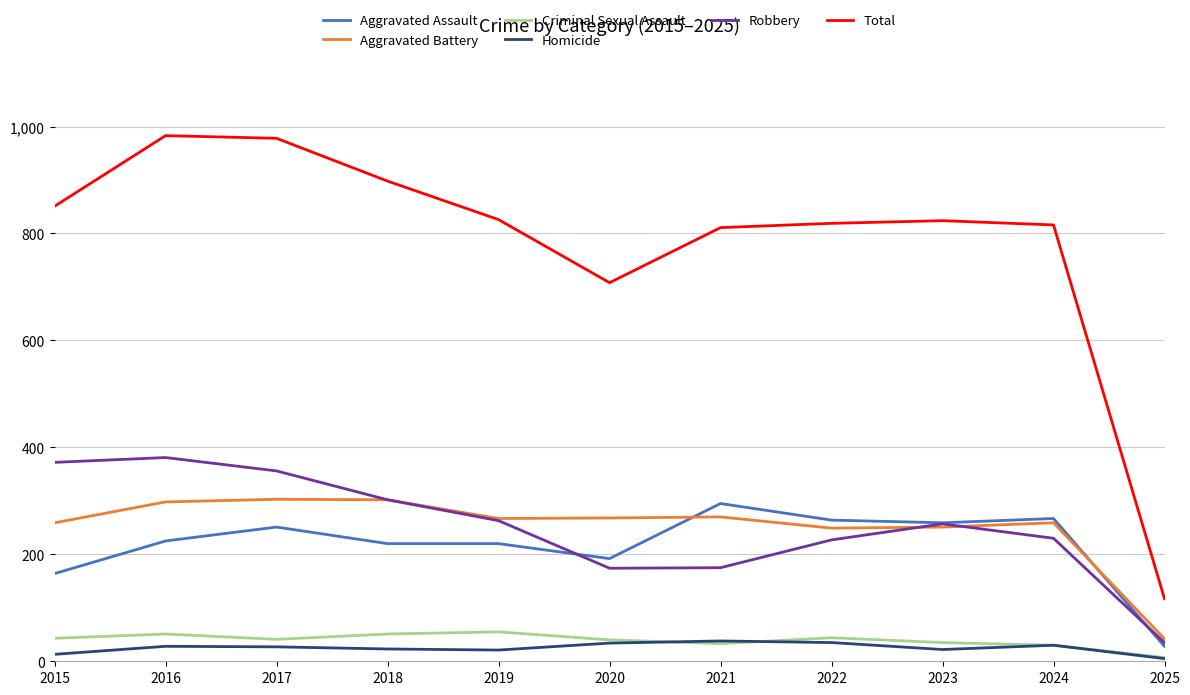

Is it true that Aggravated Battery equals 270 at 2021?

True